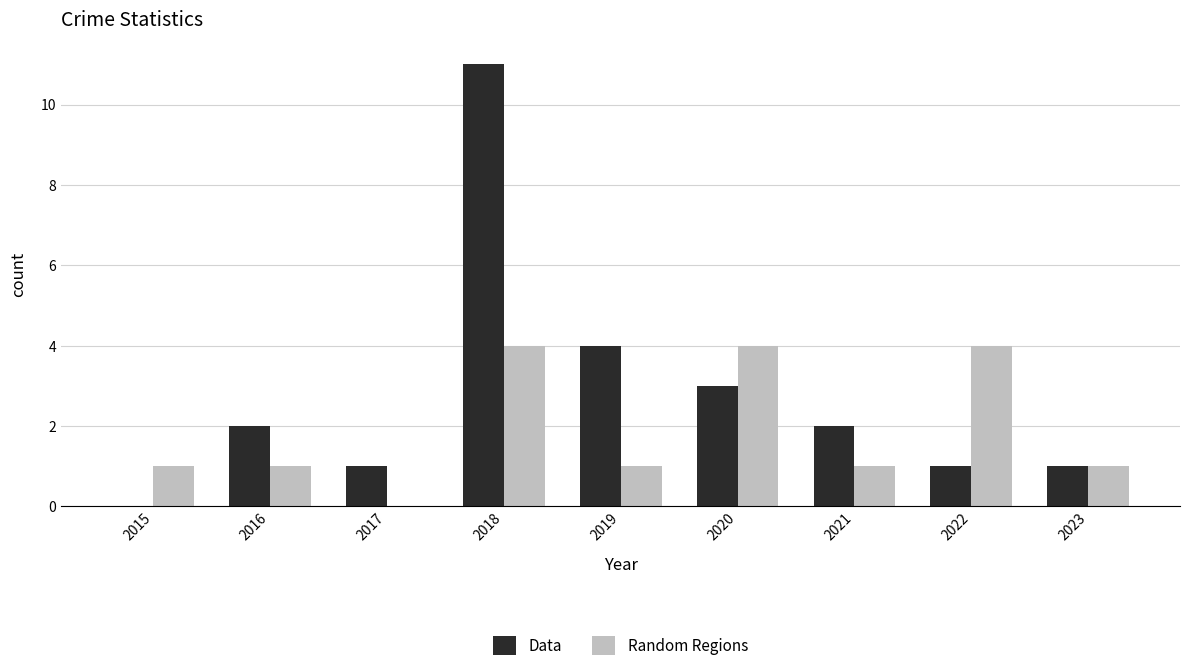

What is the highest value of the Random Regions series?

4